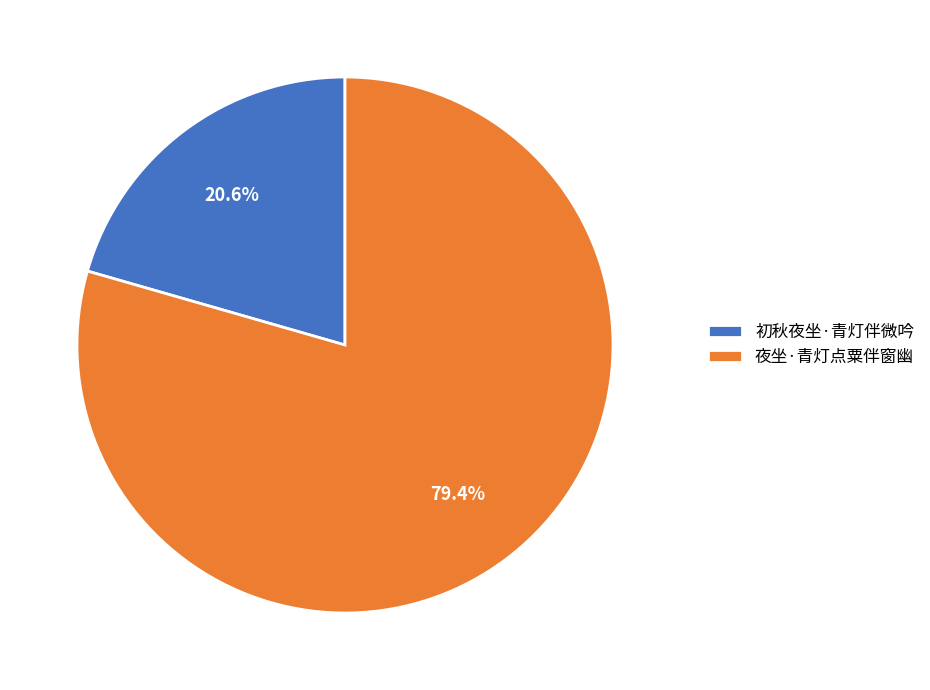

Which category accounts for the majority?

夜坐·青灯点粟伴窗幽